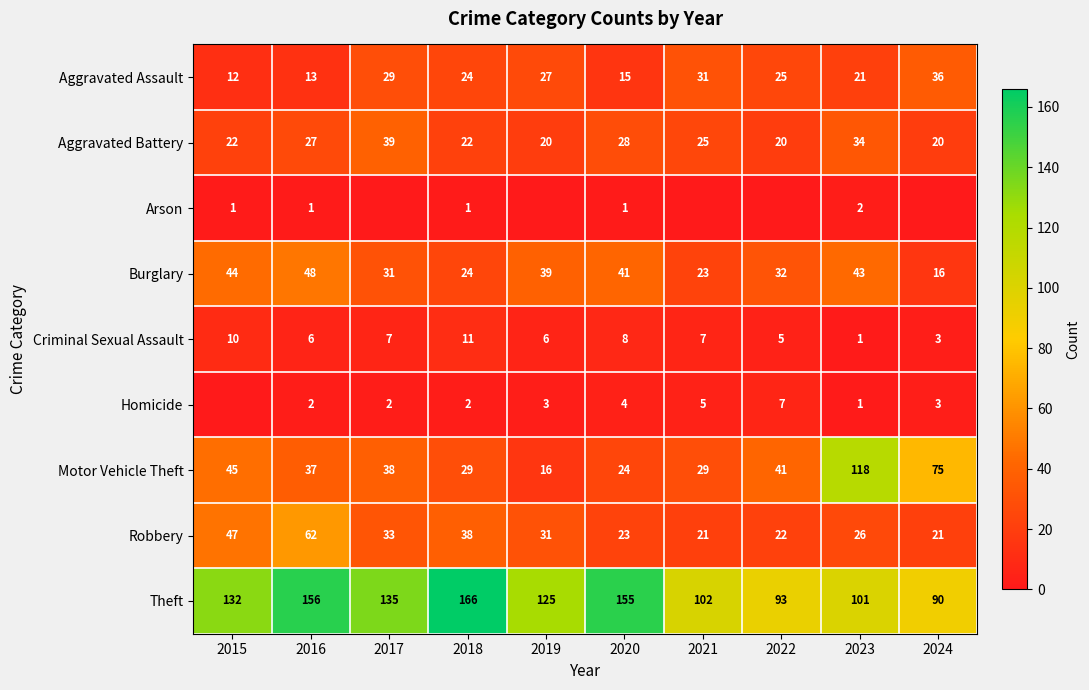

Between 2016 and 2020, which series saw the biggest shift?

Robbery